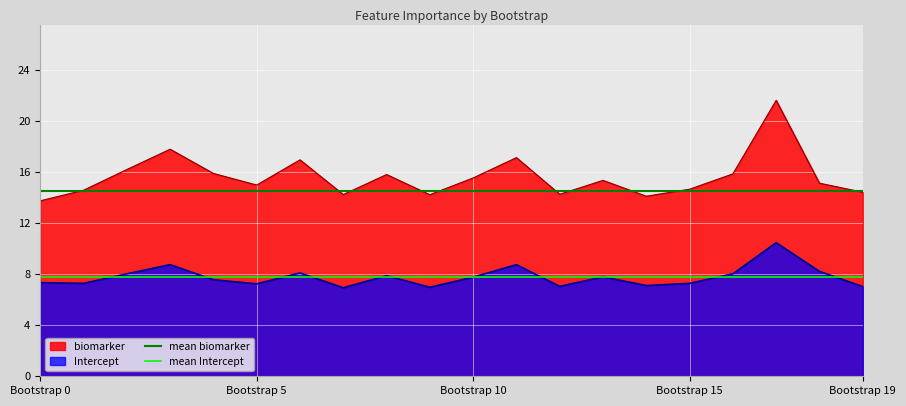

True or false: biomarker and Intercept cross at least once.

False